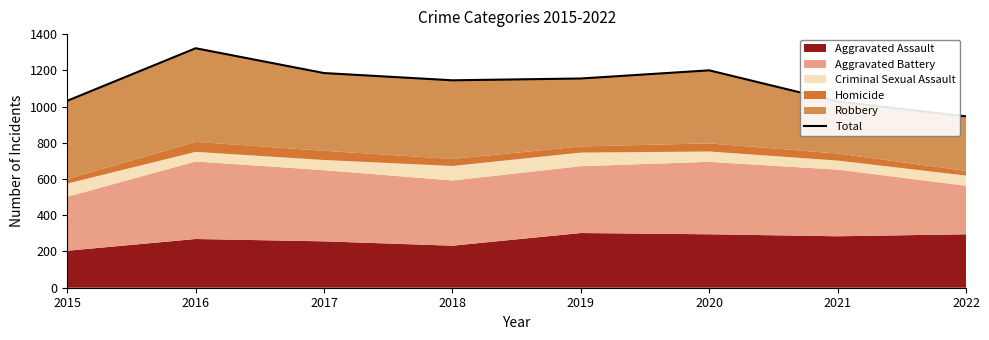

List the labels in order of value, smallest first.

2022, 2021, 2015, 2018, 2019, 2017, 2020, 2016